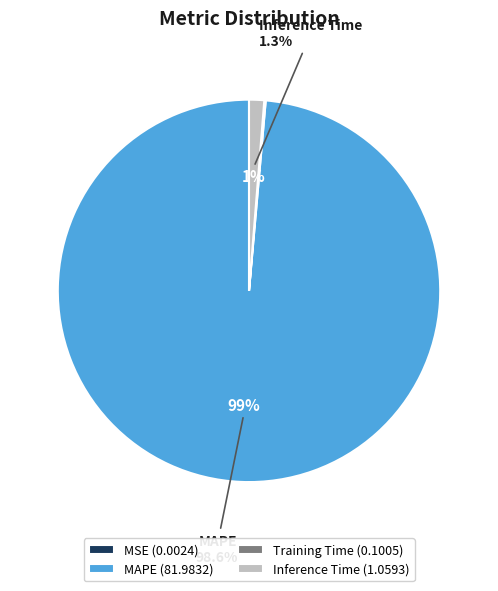

Between Inference Time (1.0593) and MAPE (81.9832), which is larger?

MAPE (81.9832)